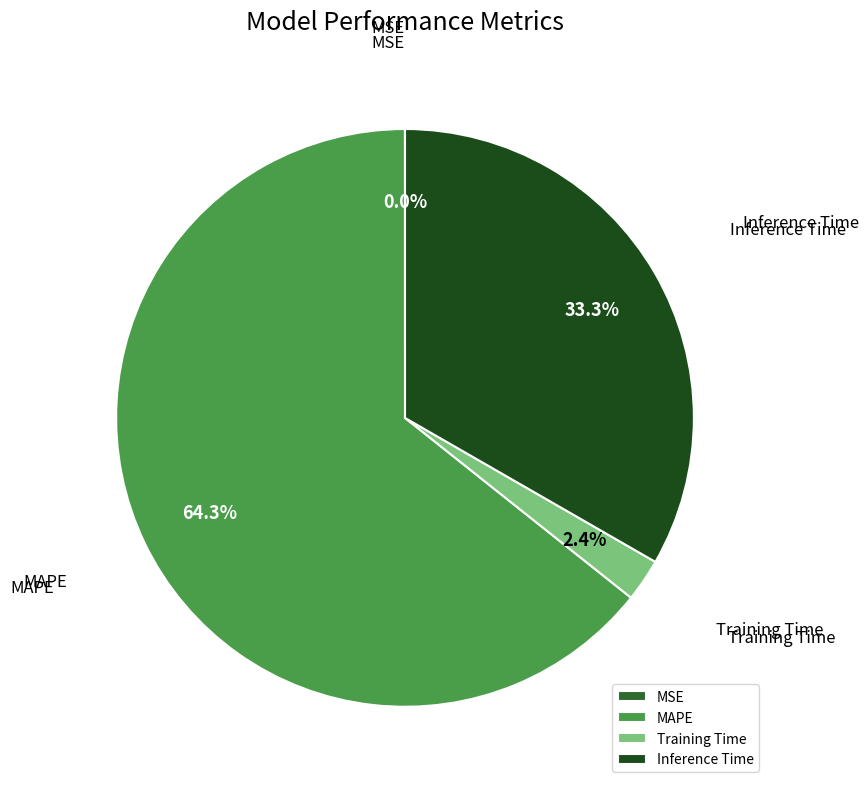

Is MAPE the majority of the pie?

Yes